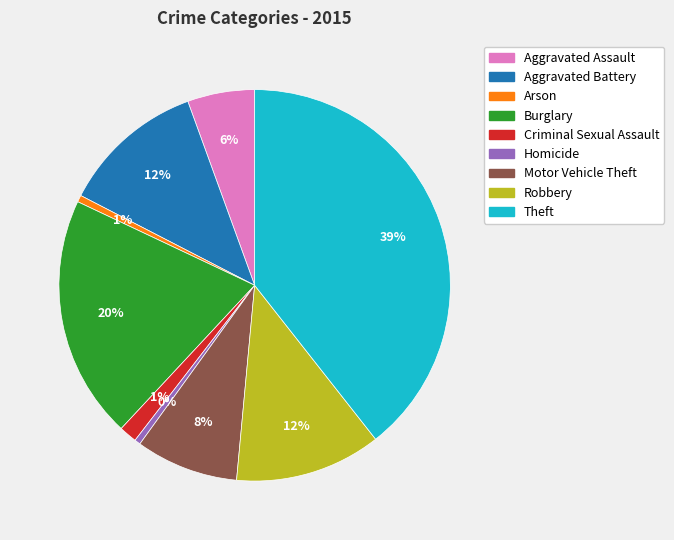

Count the number of slices in the pie.

9